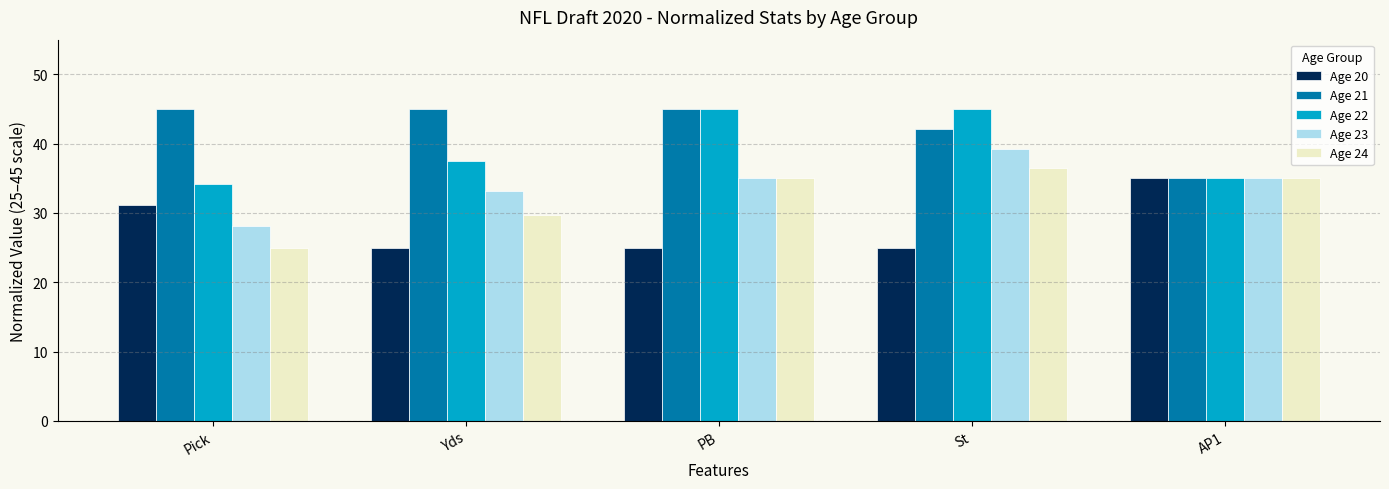

What is the minimum value for Age 20?

25.0